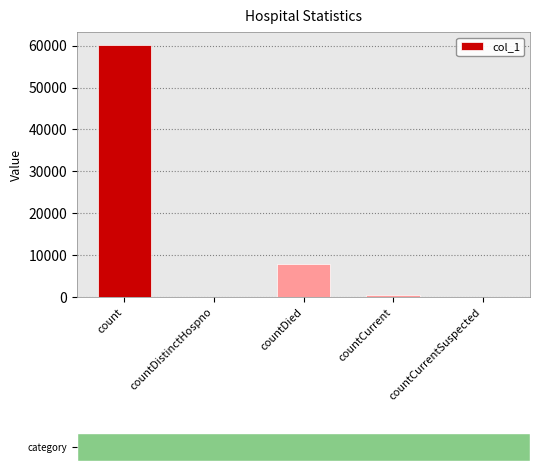

Is it true that the value at countDied is 3401?

False